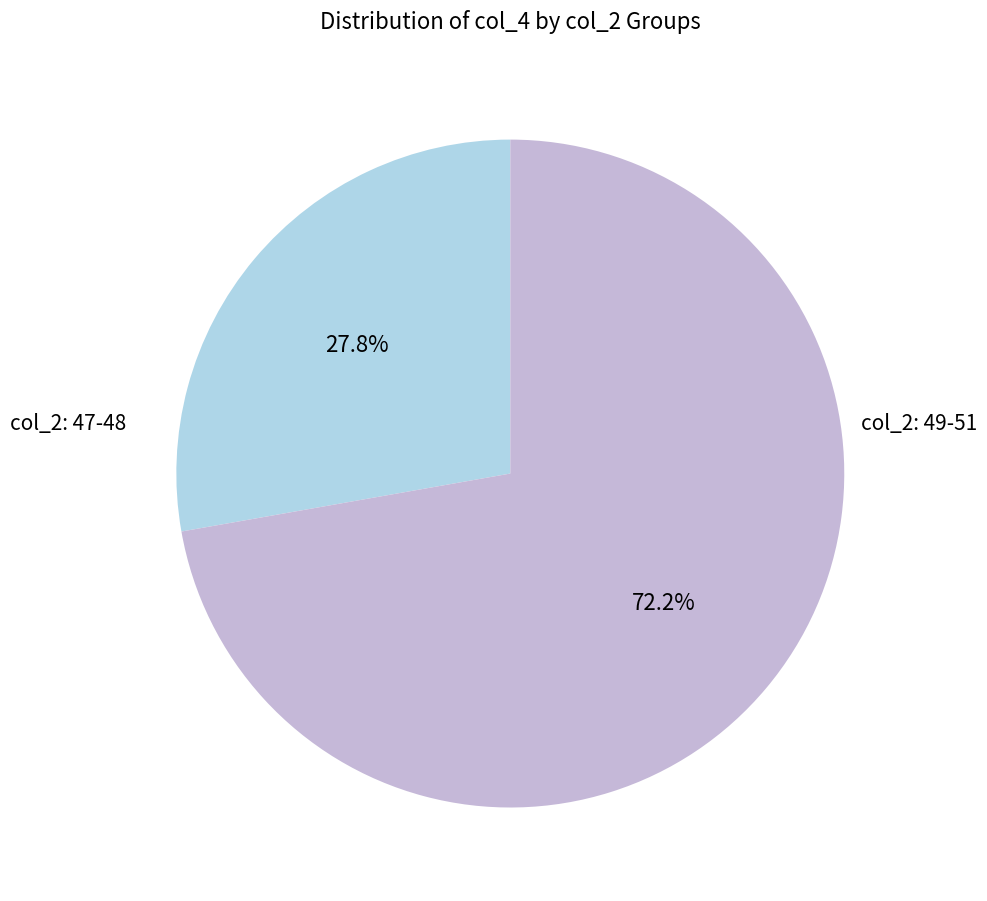

How many slices are in this pie chart?

2